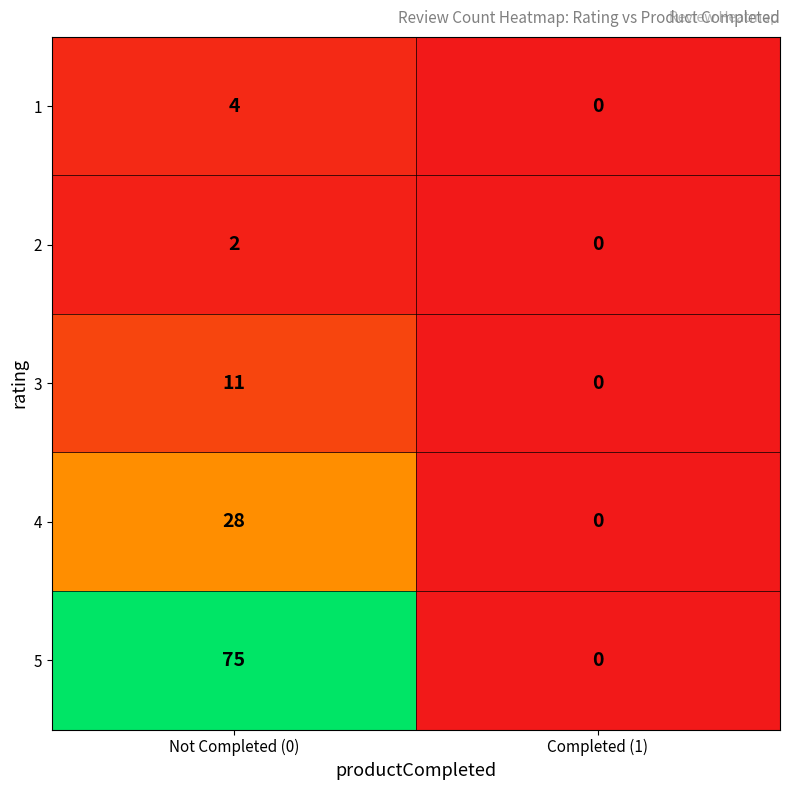

At which category is the sum across all series the highest?

Not Completed (0)